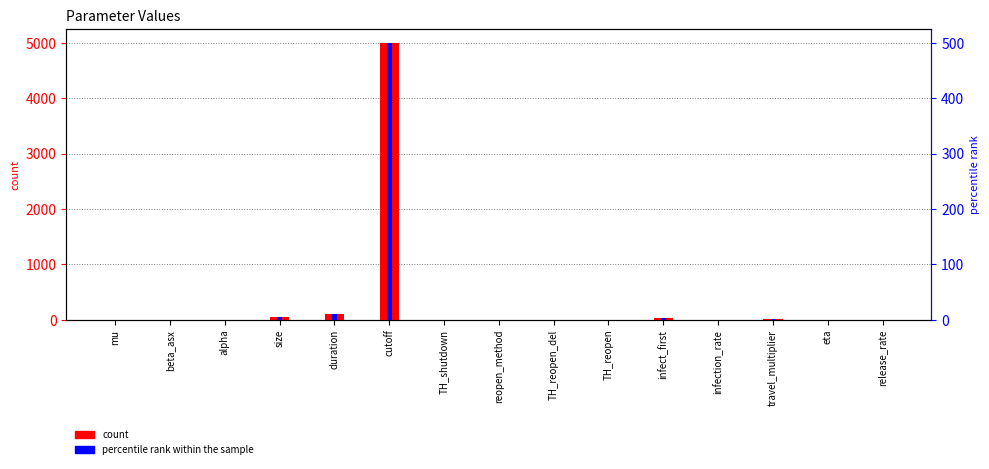

What are all the series names shown in the legend?

count, percentile rank within the sample